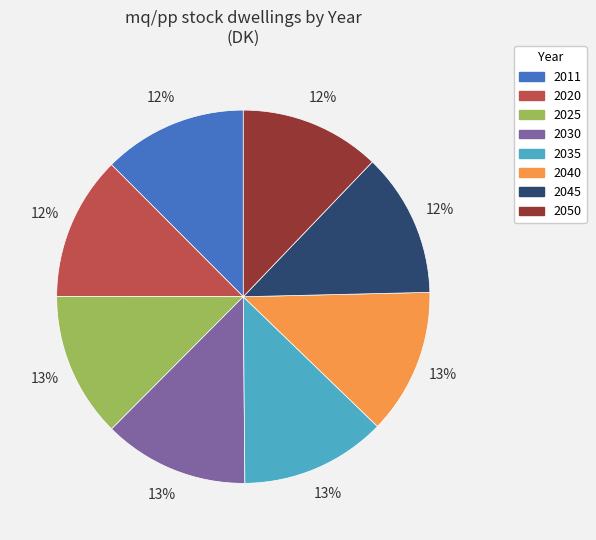

To the nearest percent, what is the combined percentage of 2035 and 2050?

25%